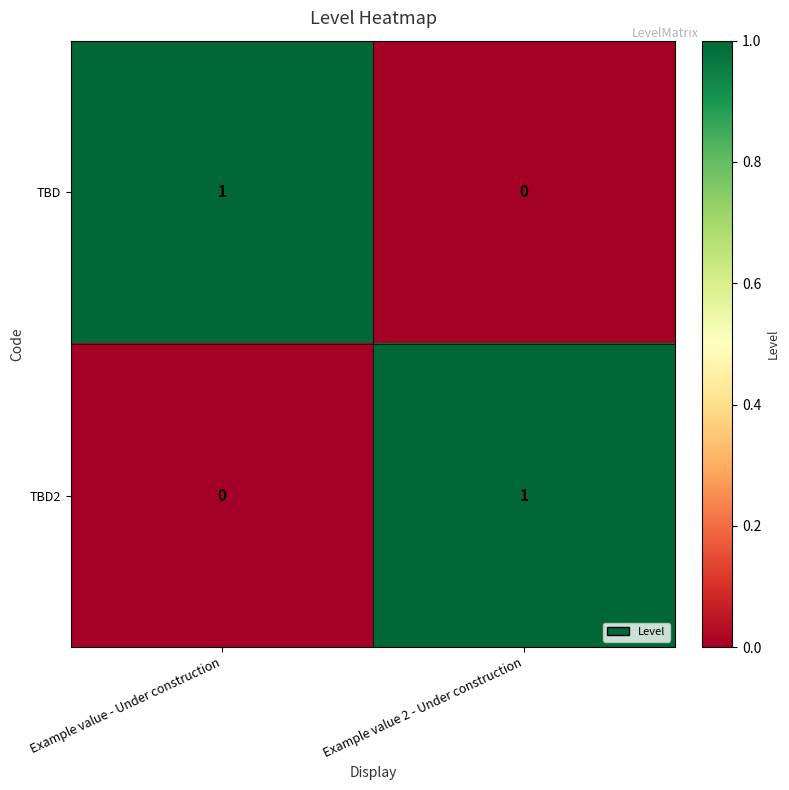

Is it true that TBD equals 2 at Example value - Under construction?

False